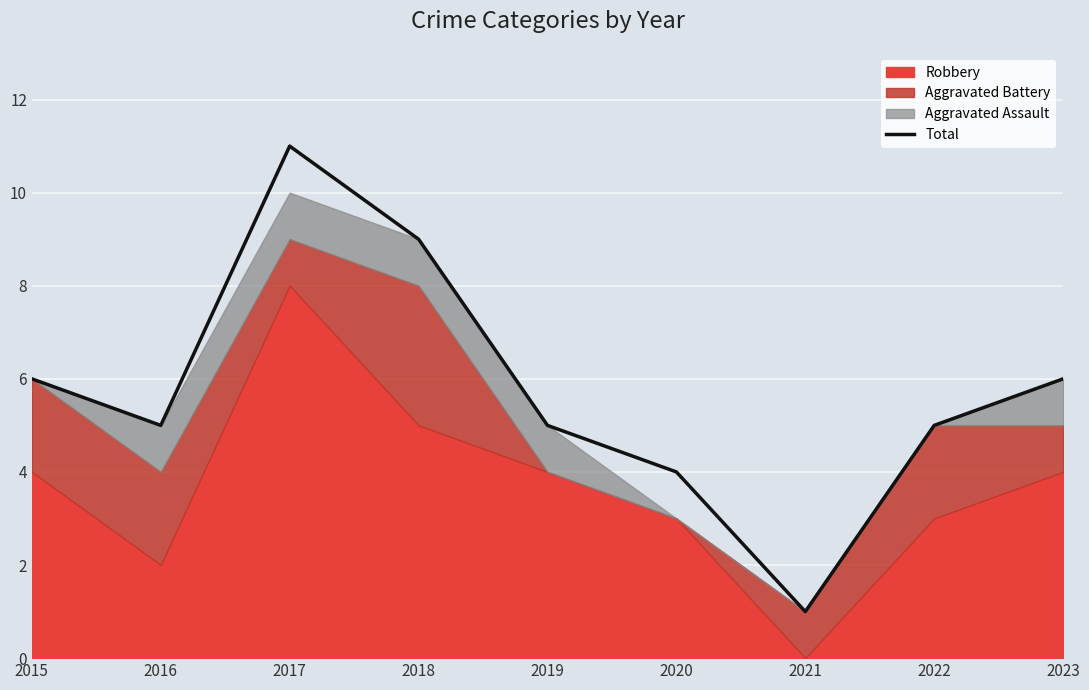

Which label corresponds to the smallest value in the chart?

2021